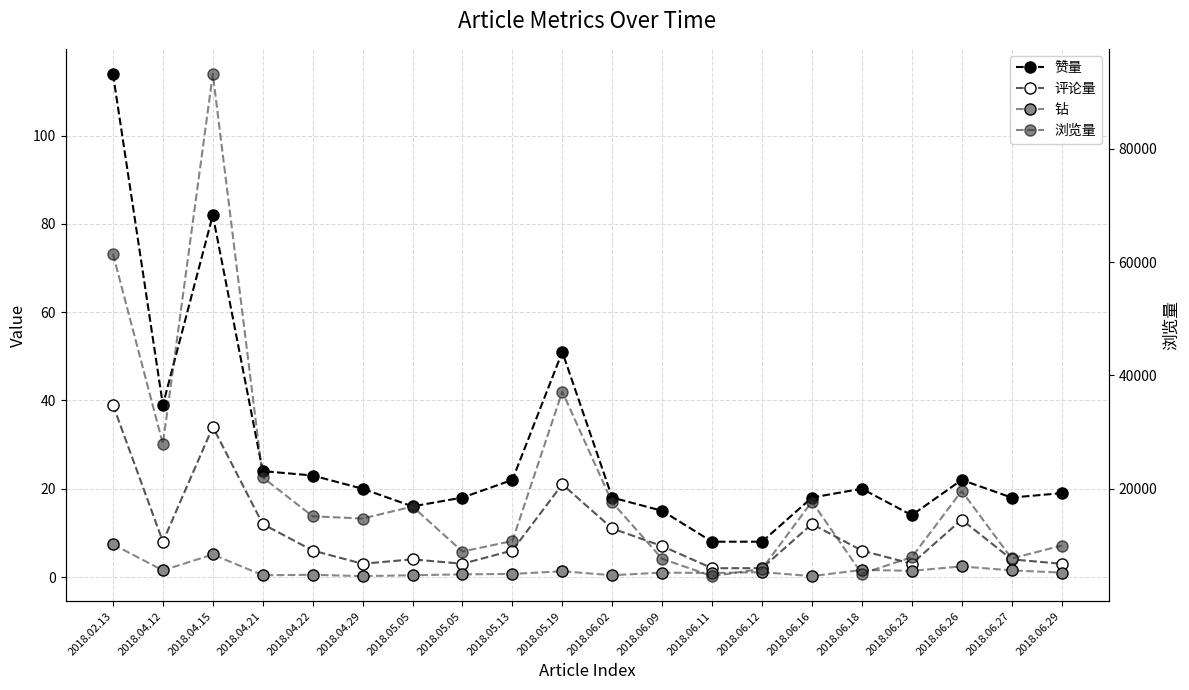

Read the 浏览量 value at 2018.05.13.

10766.0